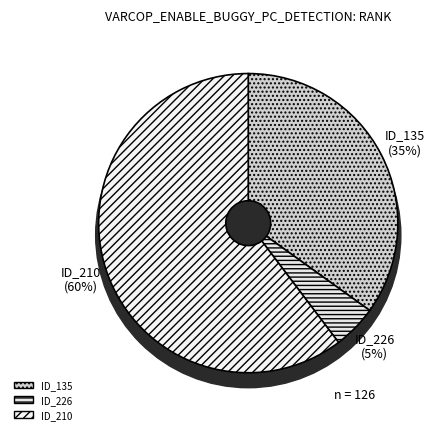

Does ID_210 account for over 50% of the chart?

Yes